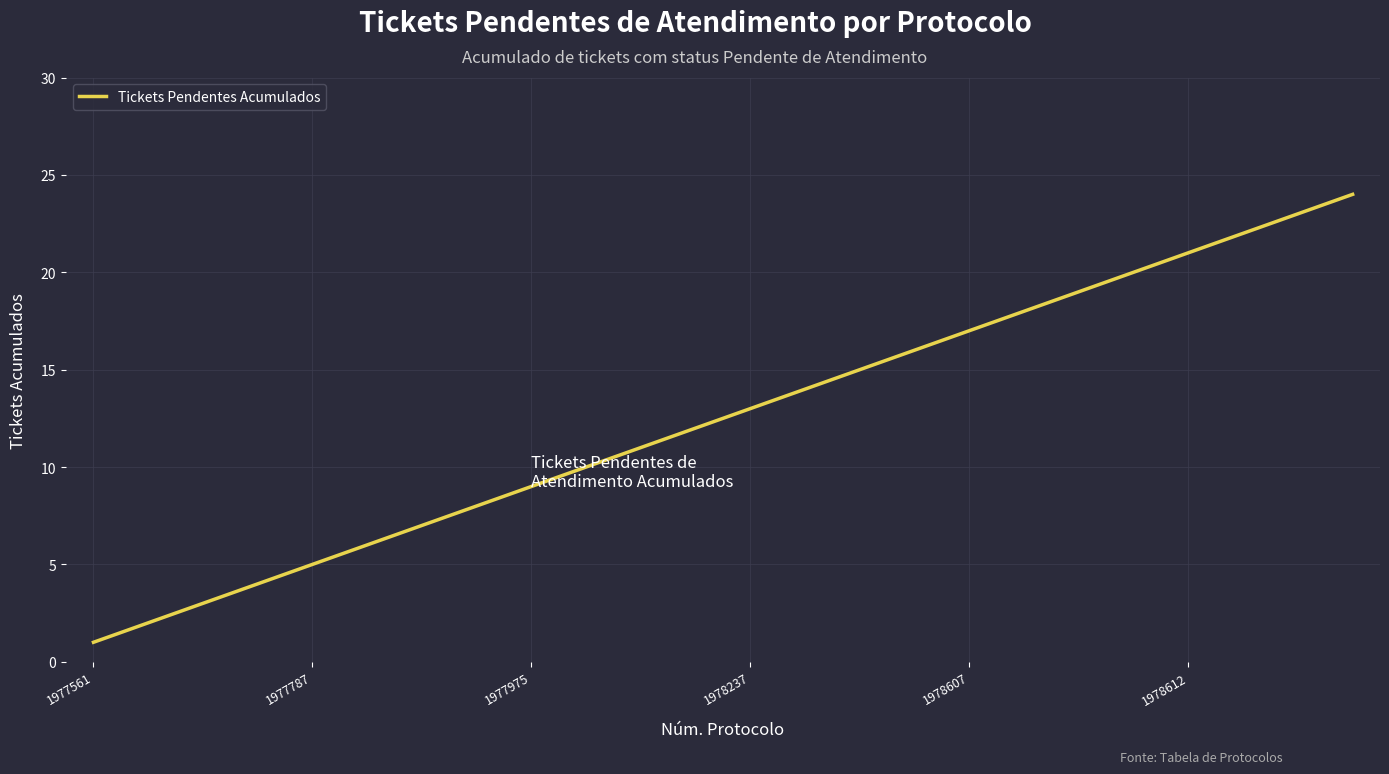

What is the maximum value shown in the chart?

24